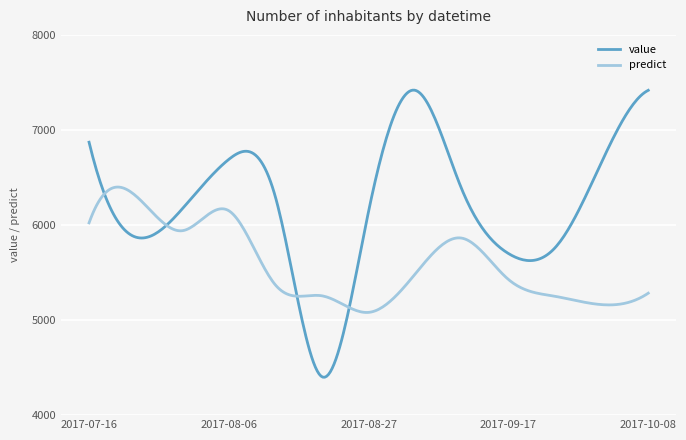

Which series has the widest spread of values?

value